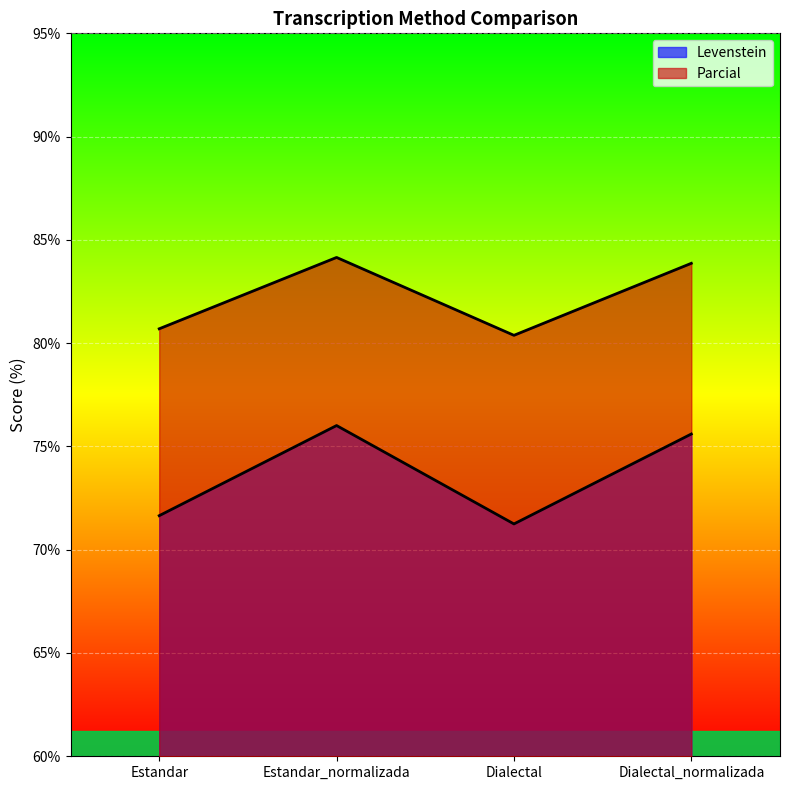

True or false: Parcial and Levenstein cross at least once.

False